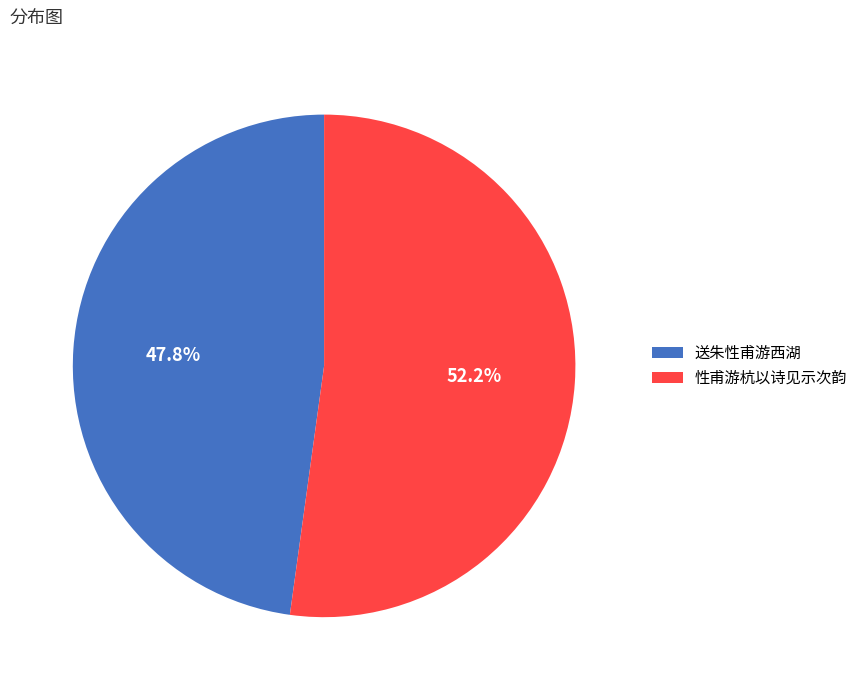

To the nearest percent, what is the average slice percentage?

50%